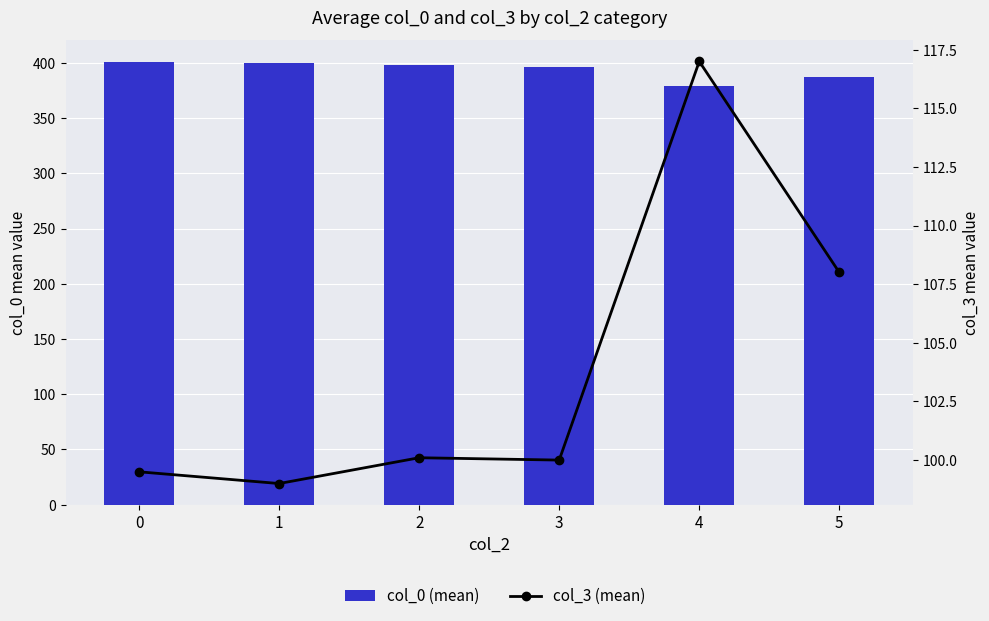

The col_3 (mean) series shows 117.0 at 4. True or false?

True